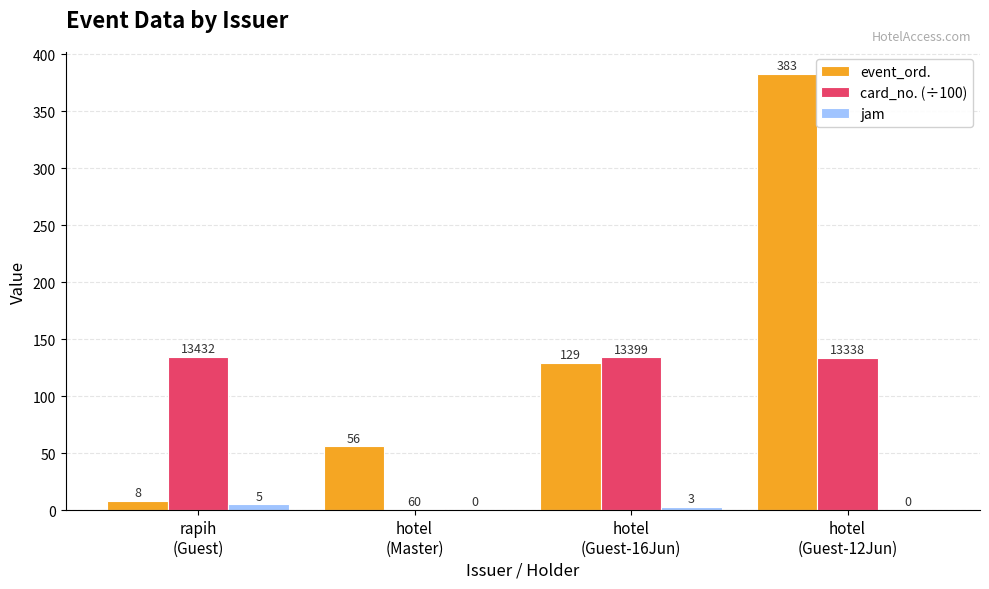

What is the maximum value for jam?

5.0